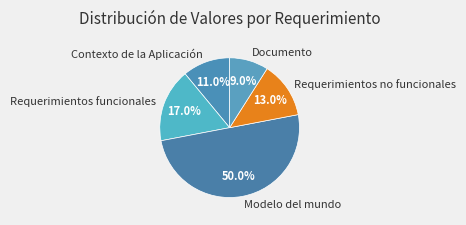

To the nearest percent, what portion does Requerimientos no funcionales represent?

13%